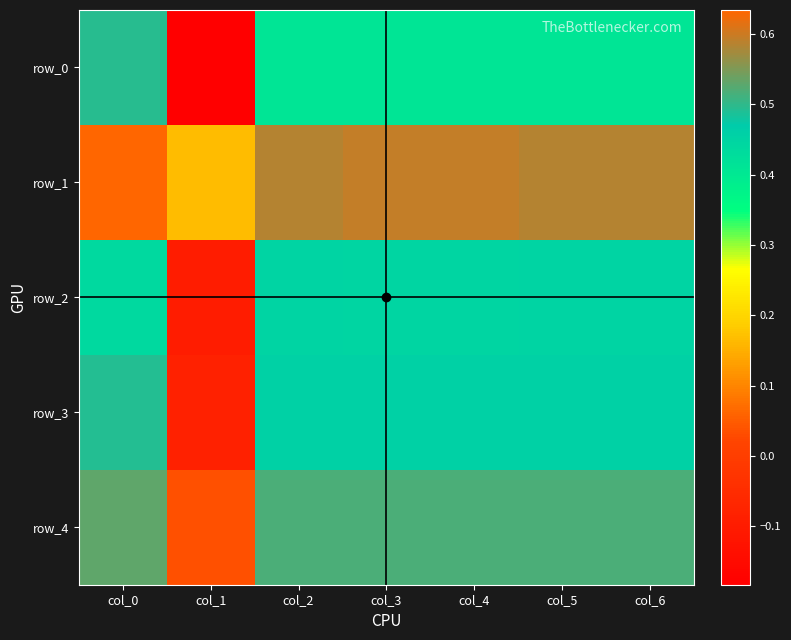

What value does the row_0 series have at col_0?

0.5